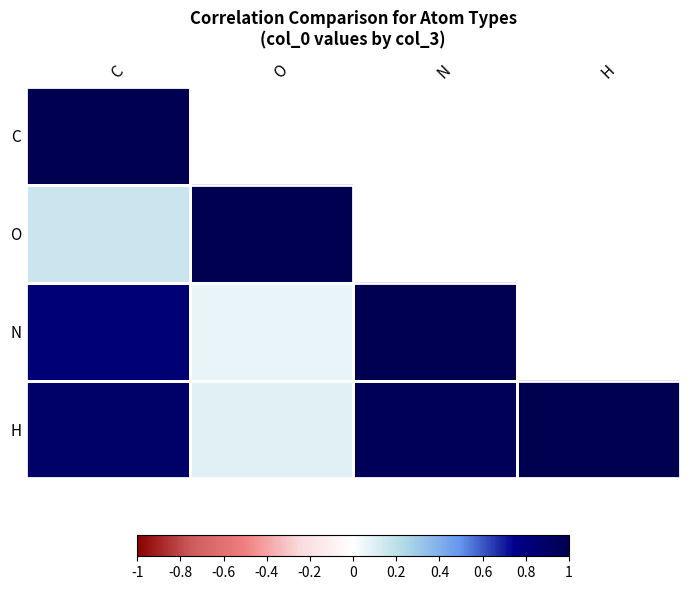

Reading left to right, extract all data points from this chart.

C: C=1.0	O=0.2	N=0.8	H=0.9
O: C=0.2	O=1.0	N=0.1	H=0.1
N: C=0.8	O=0.1	N=1.0	H=1.0
H: C=0.9	O=0.1	N=1.0	H=1.0